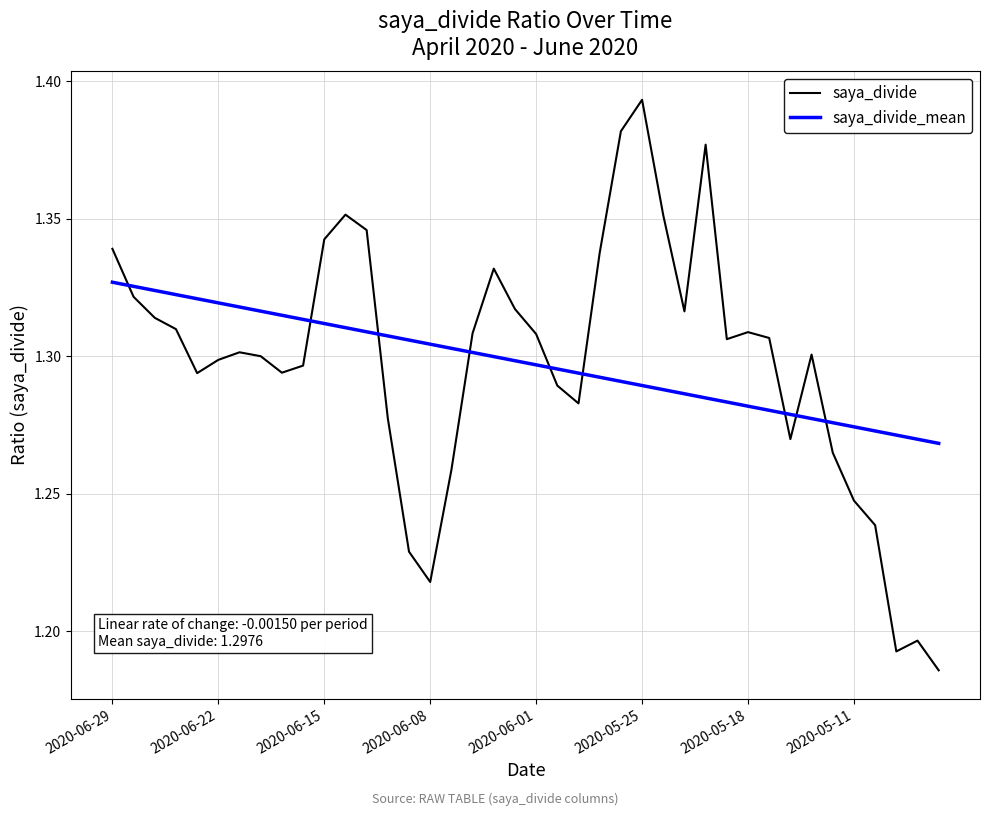

Rank the series by their maximum value, from lowest to highest.

saya_divide_mean, saya_divide